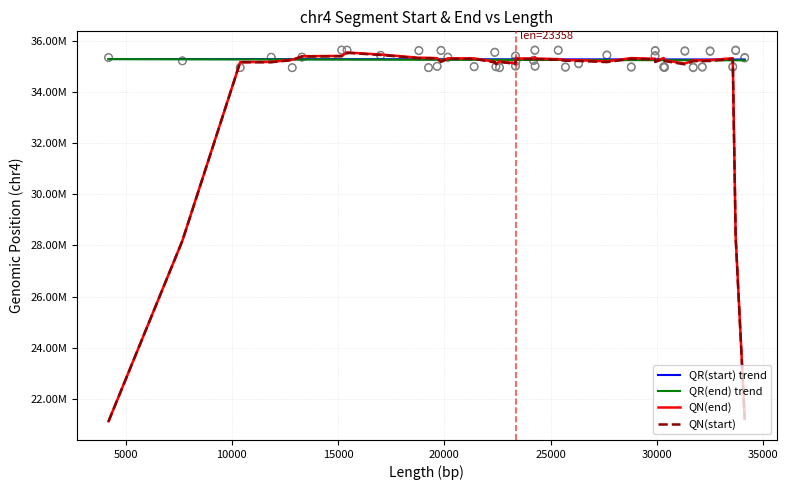

Which series contains the highest Y value?

QN(end)